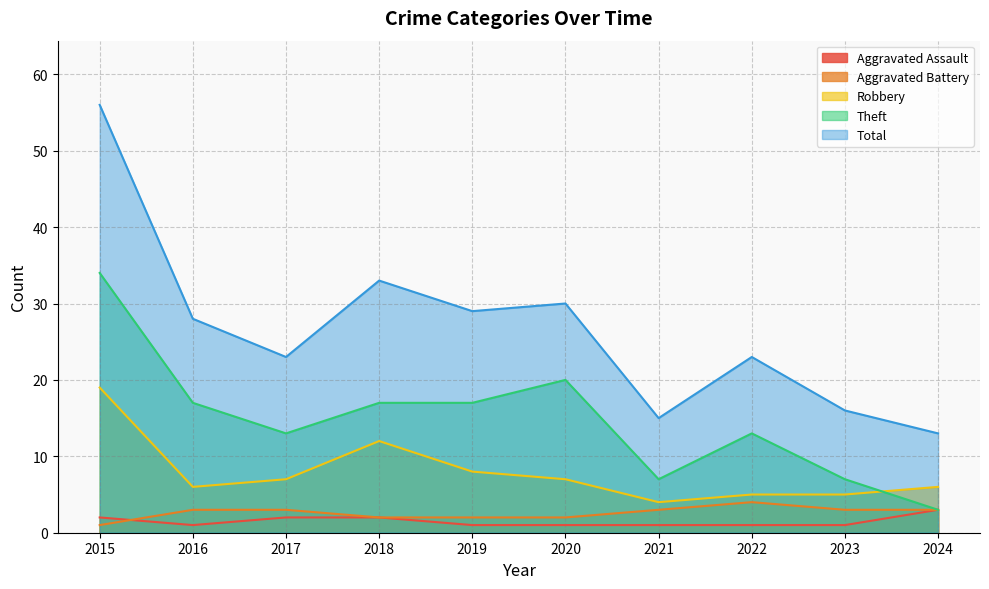

At which category is the sum across all series the highest?

2015